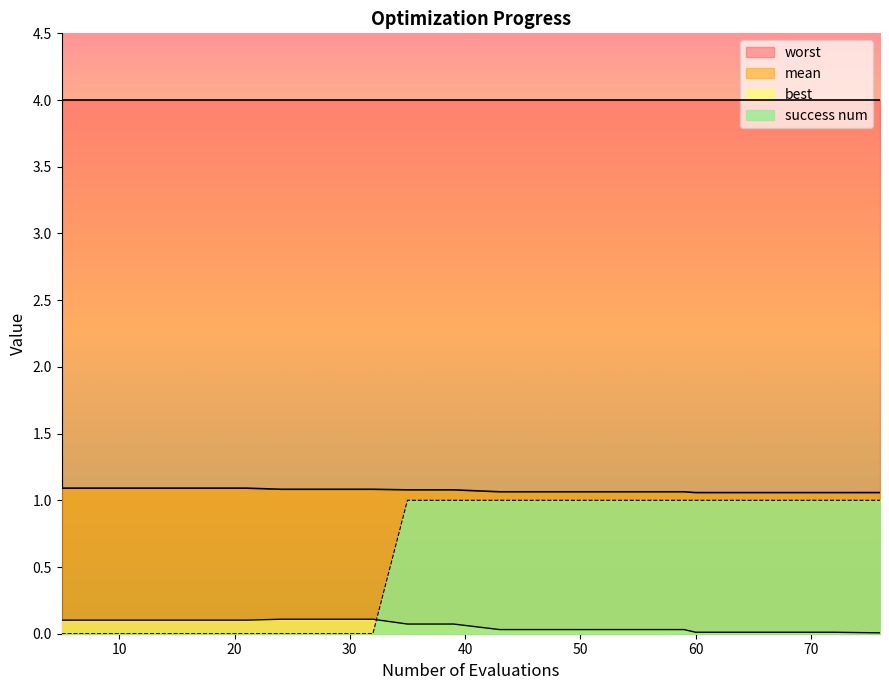

Reading left to right, extract all data points from this chart.

mean: 1.1	1.1	1.1	1.1	1.1	1.1	1.1	1.1	1.1	1.1	1.1	1.1	1.1	1.1	1.1	1.1	1.1	1.1	1.1	1.1
best: 0.1	0.1	0.1	0.1	0.1	0.1	0.1	0.1	0.1	0.1	0.0	0.0	0.0	0.0	0.0	0.0	0.0	0.0	0.0	0.0
success num: 0.0	0.0	0.0	0.0	0.0	0.0	0.0	0.0	1.0	1.0	1.0	1.0	1.0	1.0	1.0	1.0	1.0	1.0	1.0	1.0